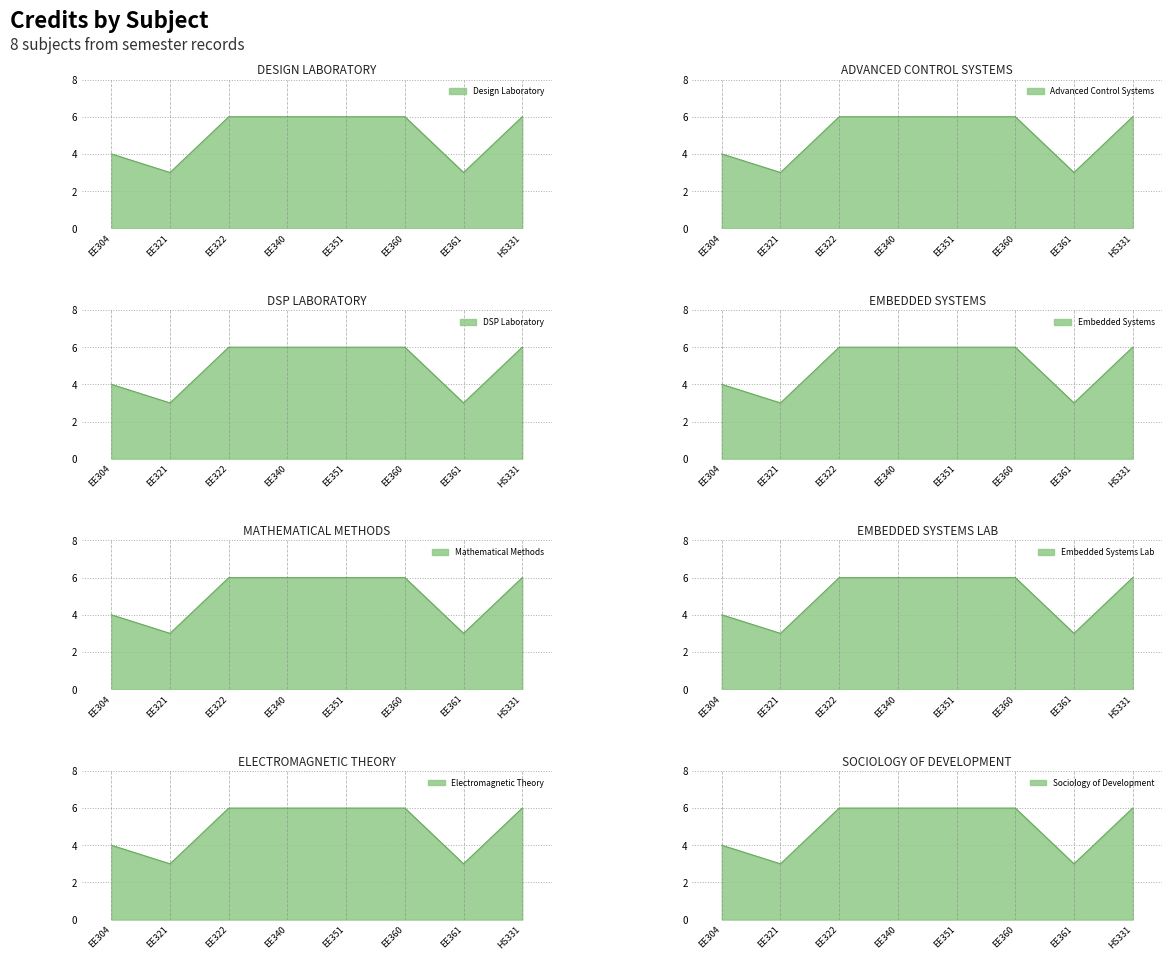

What is the label of the 1st point from the left?

EE304